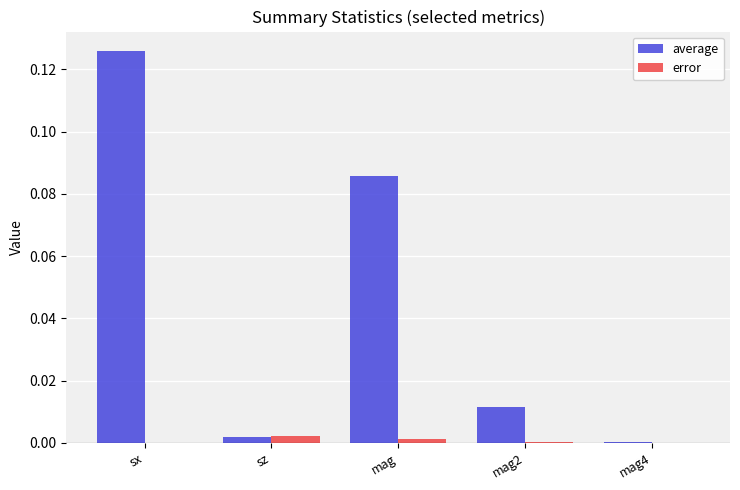

Which series has the largest total across all categories?

average